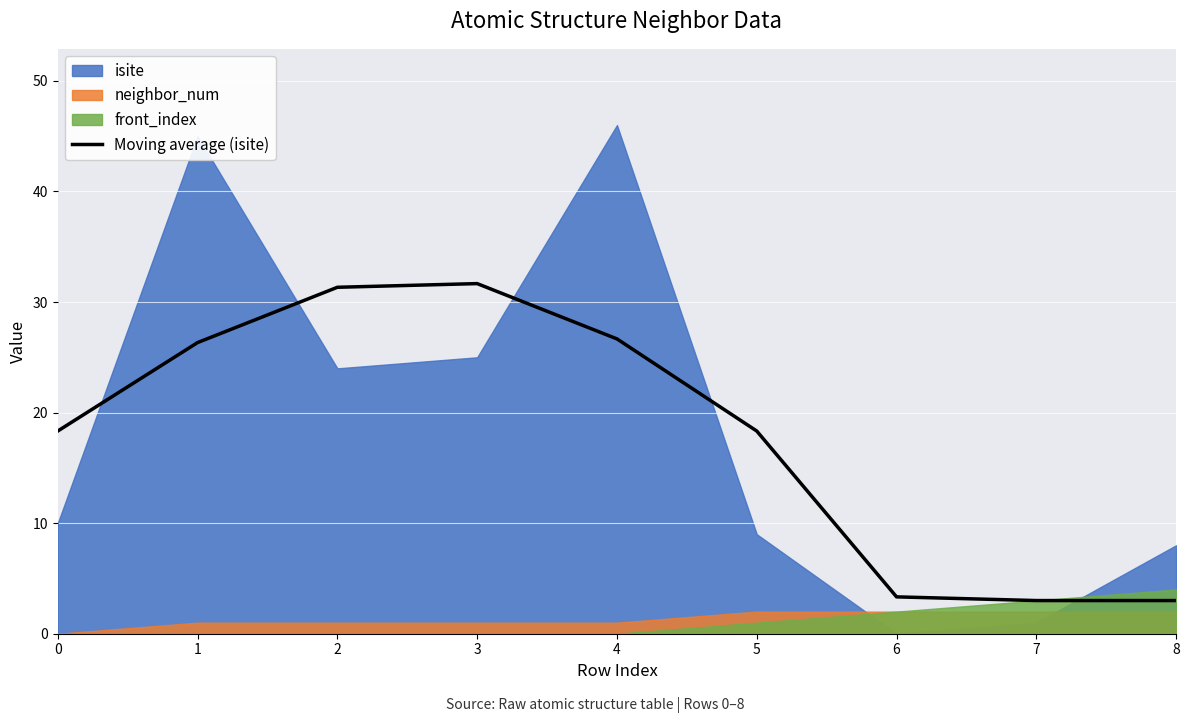

What is the maximum value for Moving average (isite)?

31.7